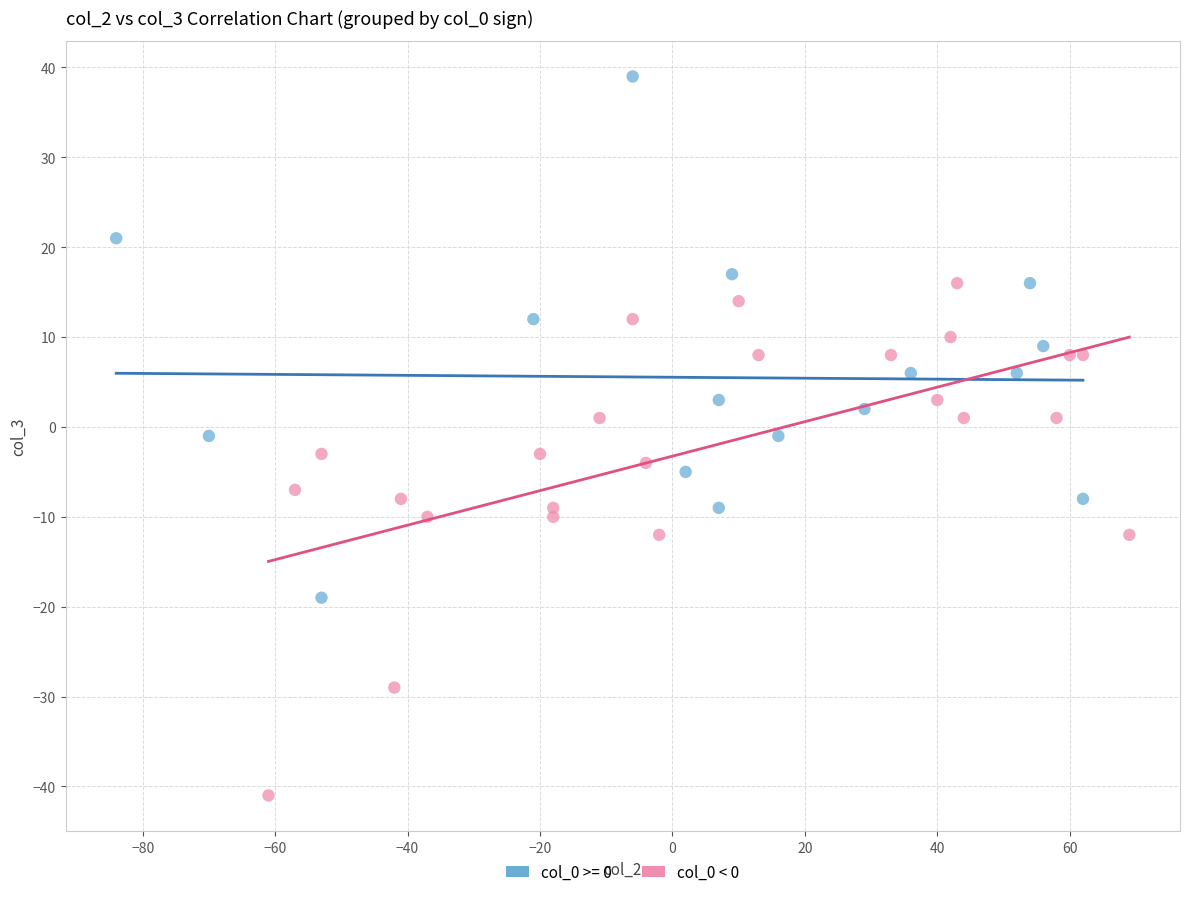

Which series reaches the maximum Y coordinate?

col_0 >= 0